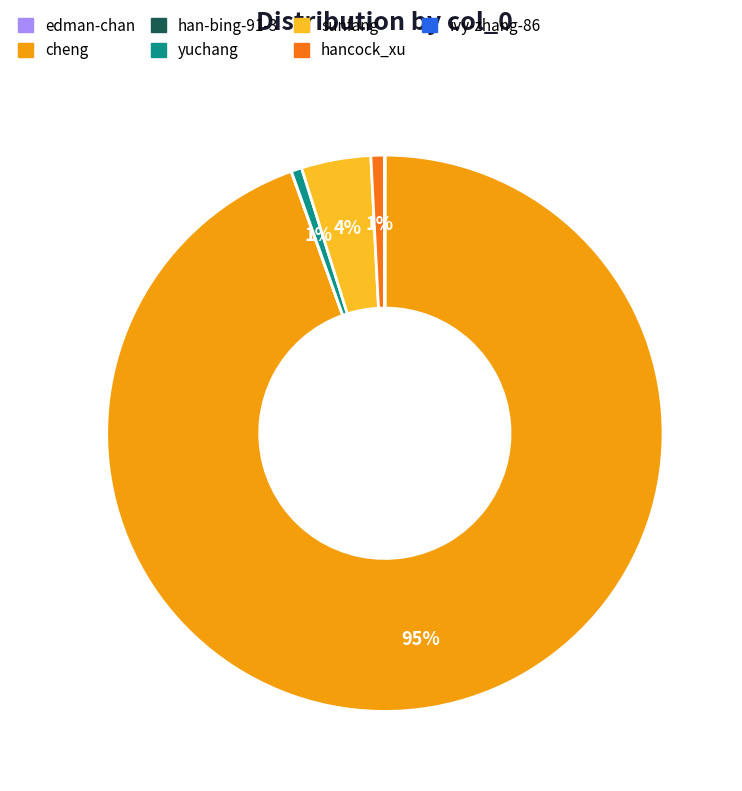

What percentage is the hancock_xu slice, to the nearest percent?

1%